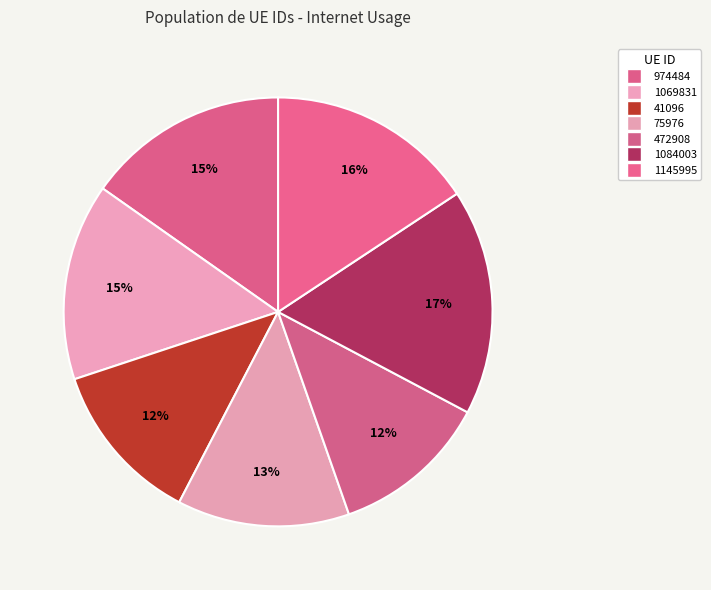

Is there any slice that represents more than half of the pie?

No